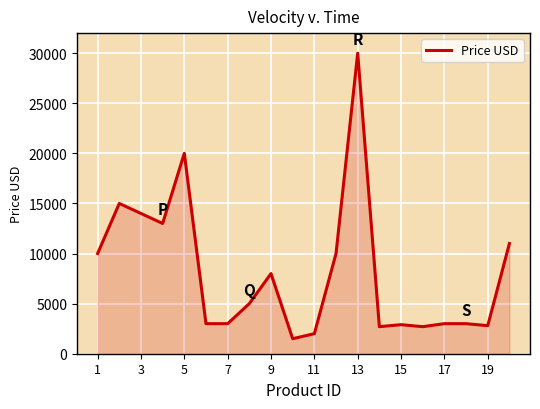

What is the difference between the maximum and minimum values?

28500